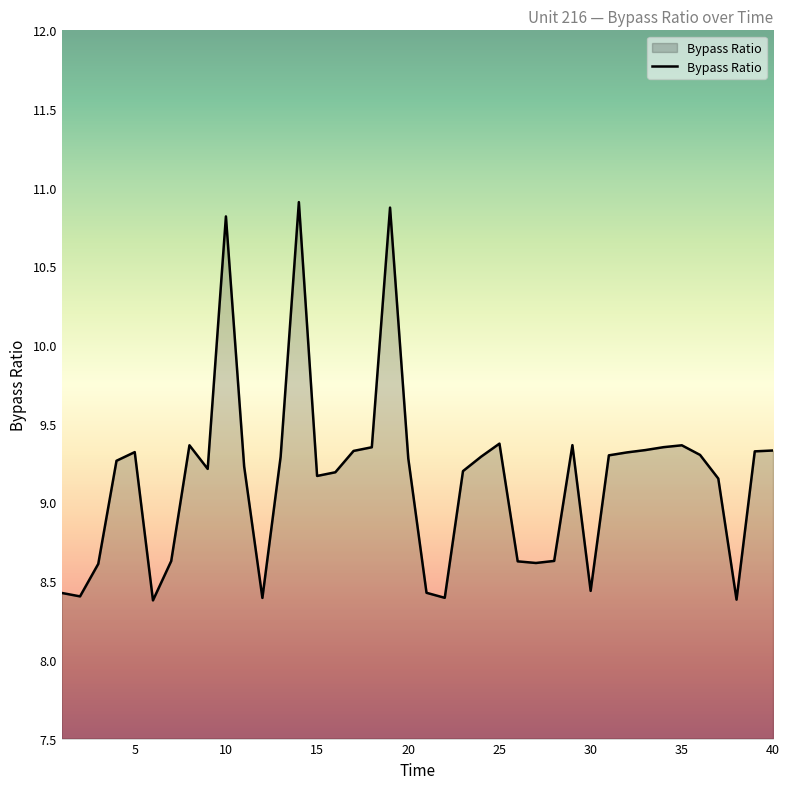

What is the smallest value displayed?

8.4